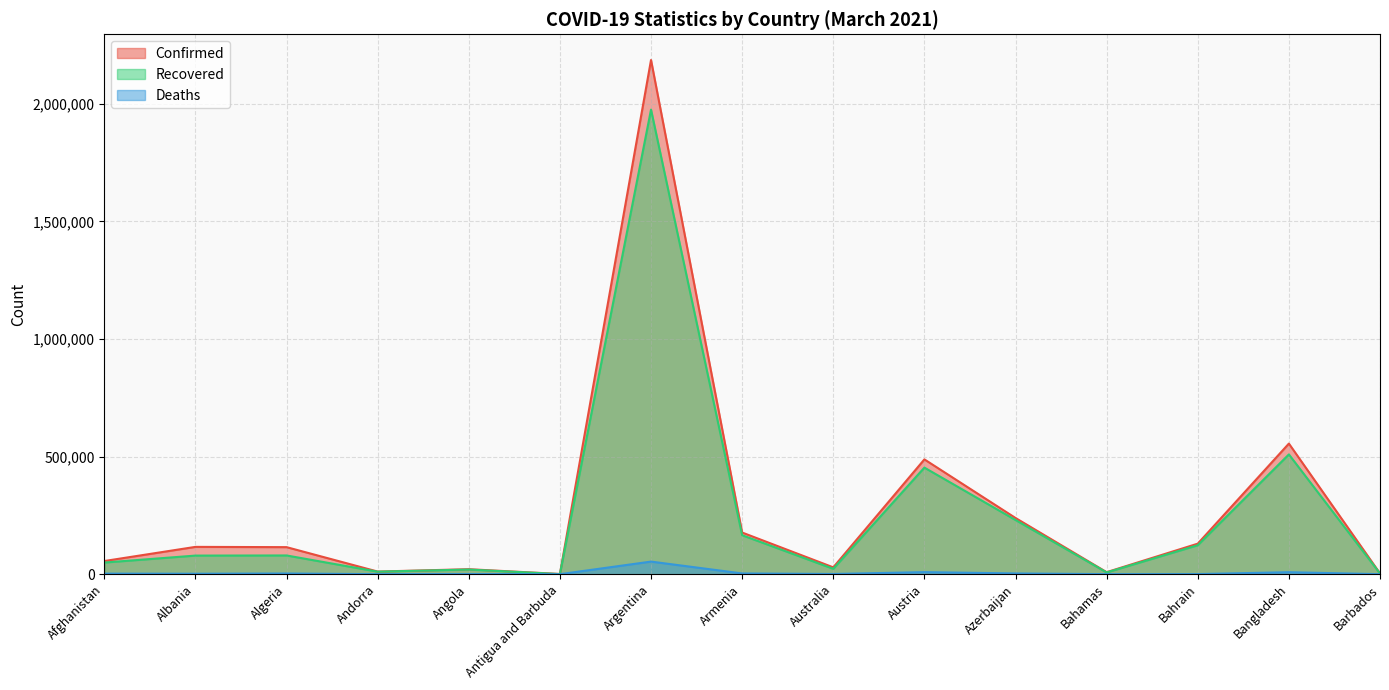

In Confirmed, how many points are higher than both neighbors (excluding endpoints)?

5